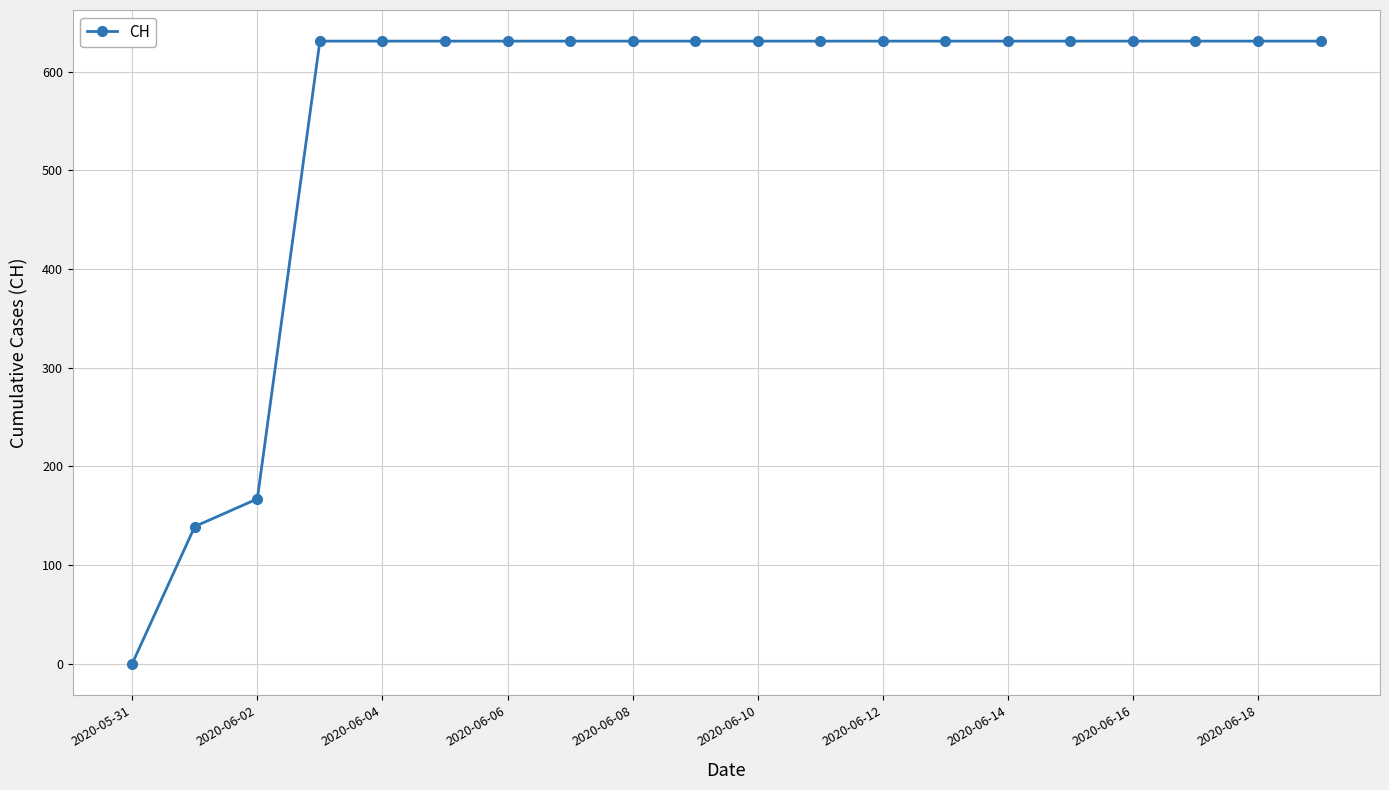

Reading left to right, what are all the values shown in this chart?

0	139	167	631	631	631	631	631	631	631	631	631	631	631	631	631	631	631	631	631